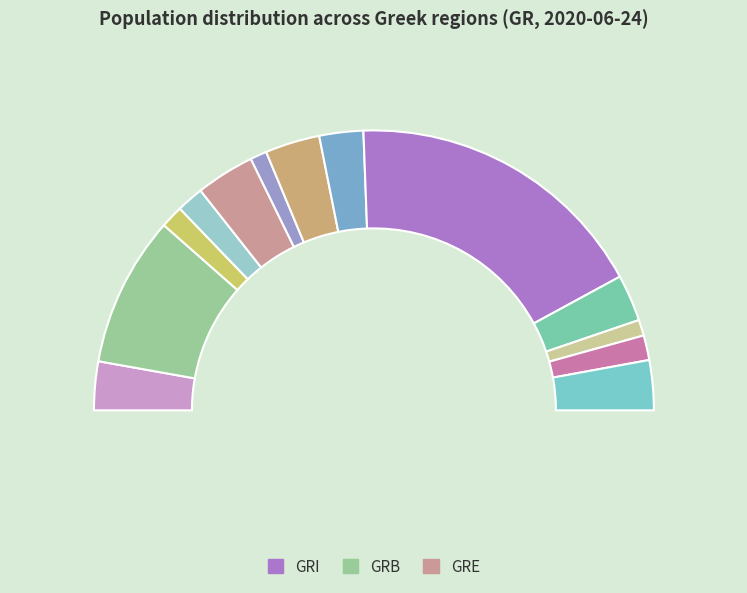

To the nearest percent, what percentage of the pie is GRC?

3%